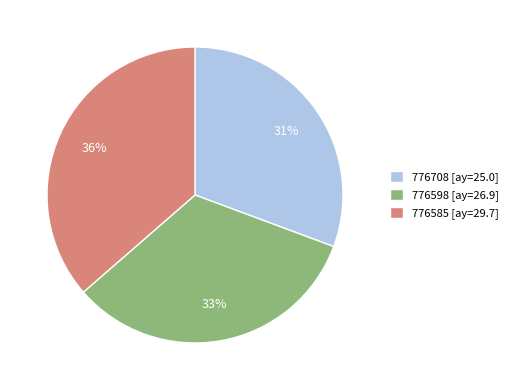

To the nearest percent, what is the combined percentage of 776598 [ay=26.9] and 776585 [ay=29.7]?

69%